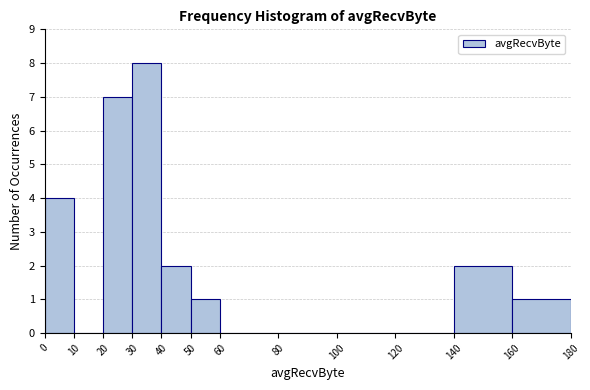

Over which range of the x-axis is the bar tallest?

30 to 40